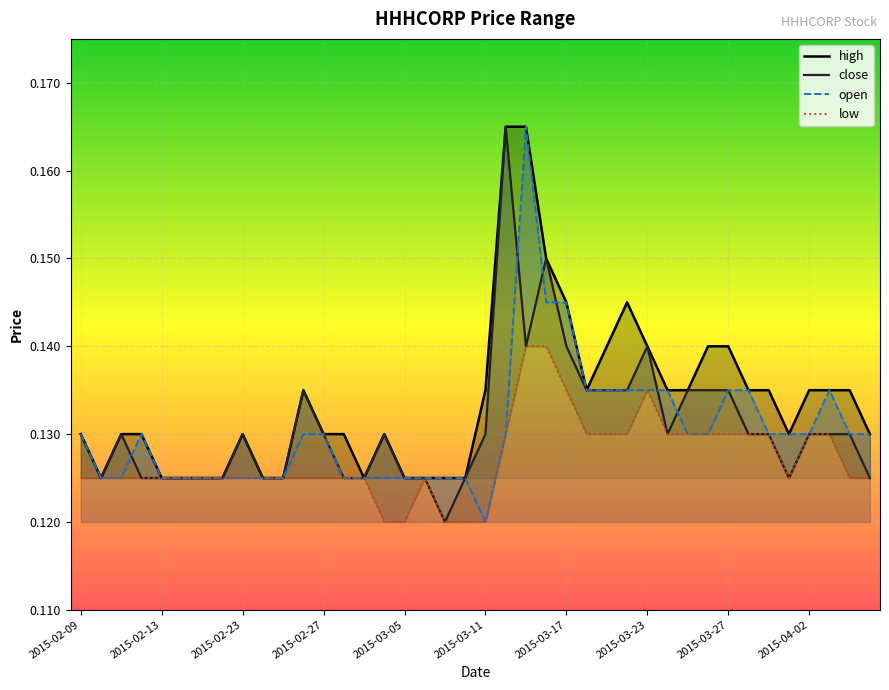

At which category is the sum across all series the highest?

2015-03-13